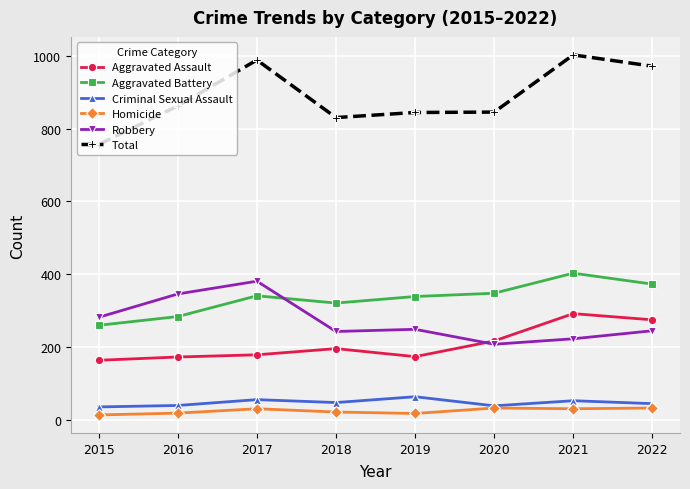

Is it true that Robbery equals 245 at 2022?

True